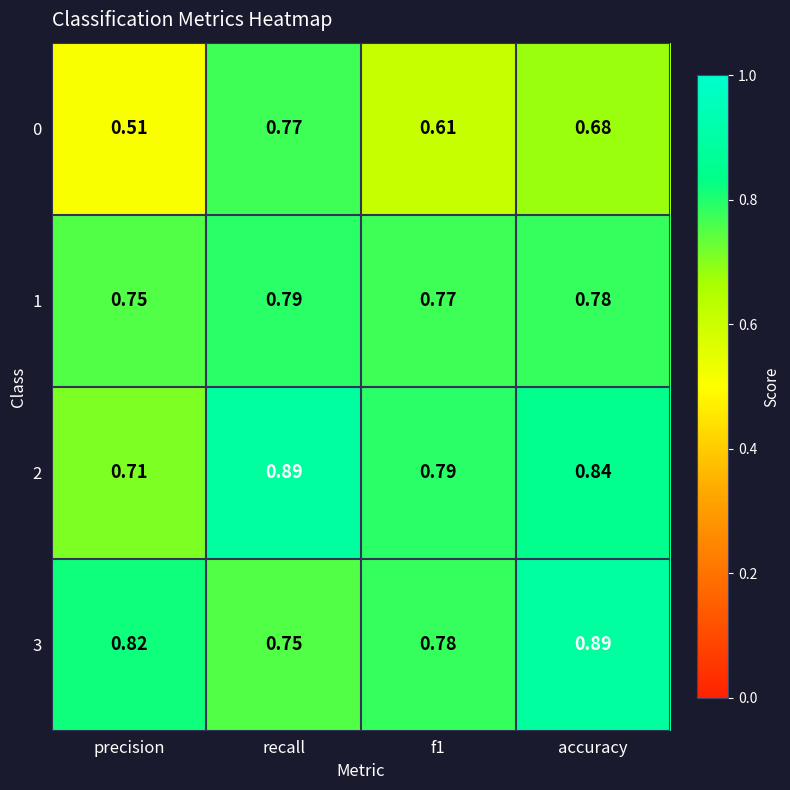

At which category is the sum across all series the highest?

recall